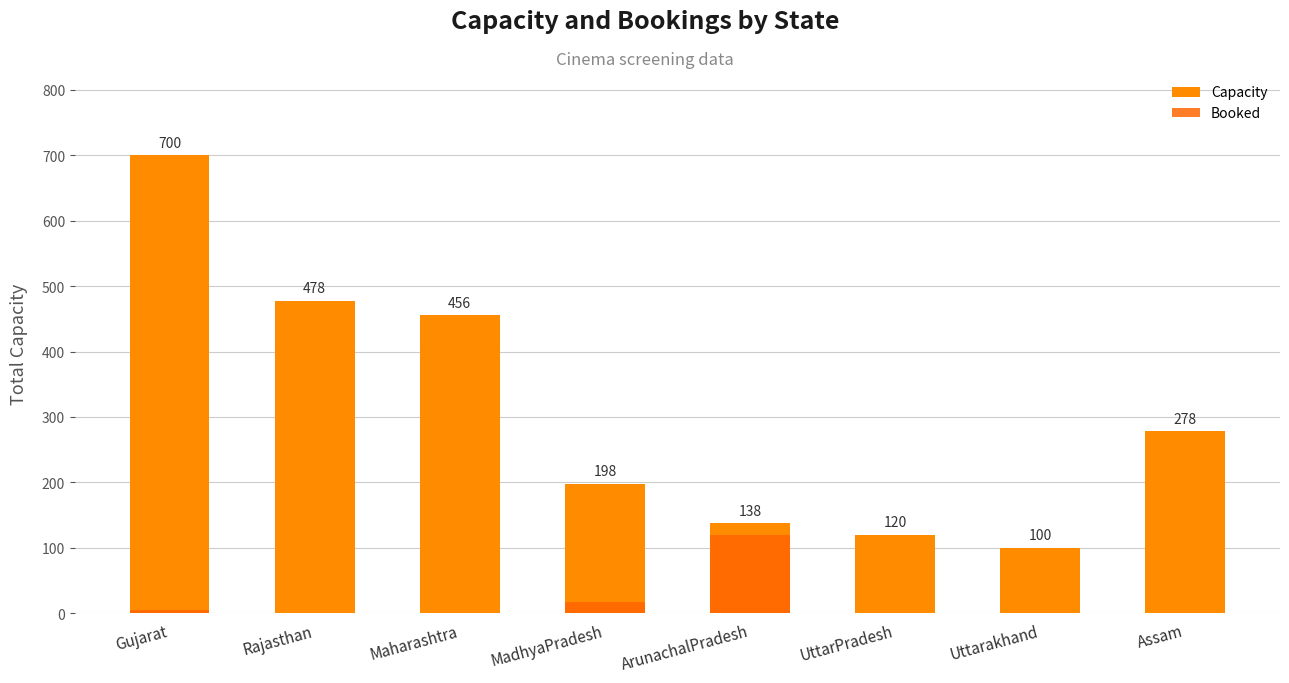

Reading right to left, transcribe all the data shown in this chart.

Capacity: 278	100	120	138	198	456	478	700
Booked: 0	0	0	120	17	0	0	4